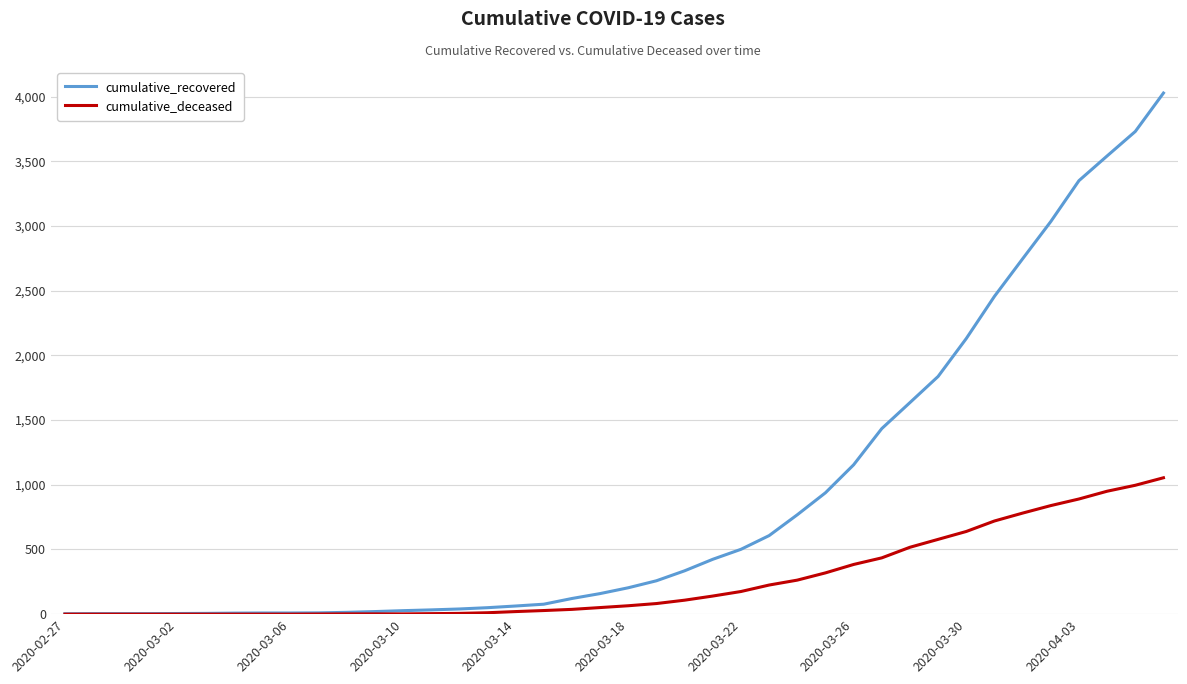

What is the highest value of the cumulative_deceased series?

1054